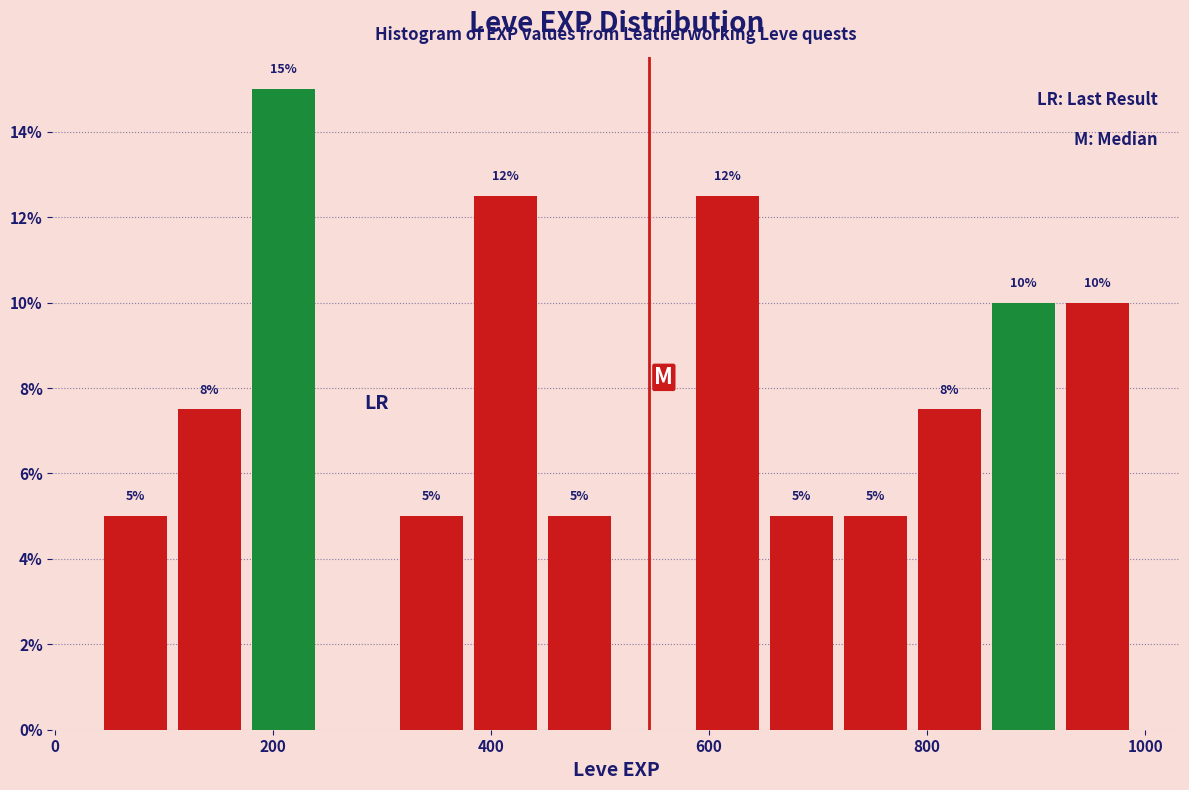

Read against the x-axis, roughly where is the centre of the tallest bar?

200